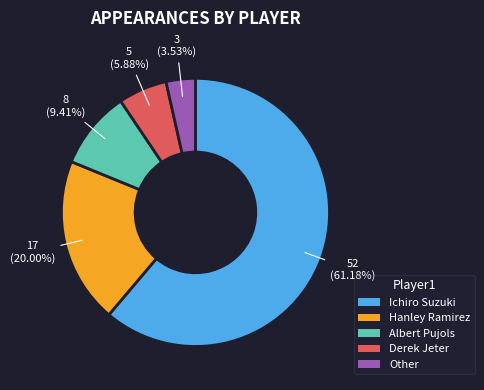

The Albert Pujols slice represents 9% of the pie. True or false?

True